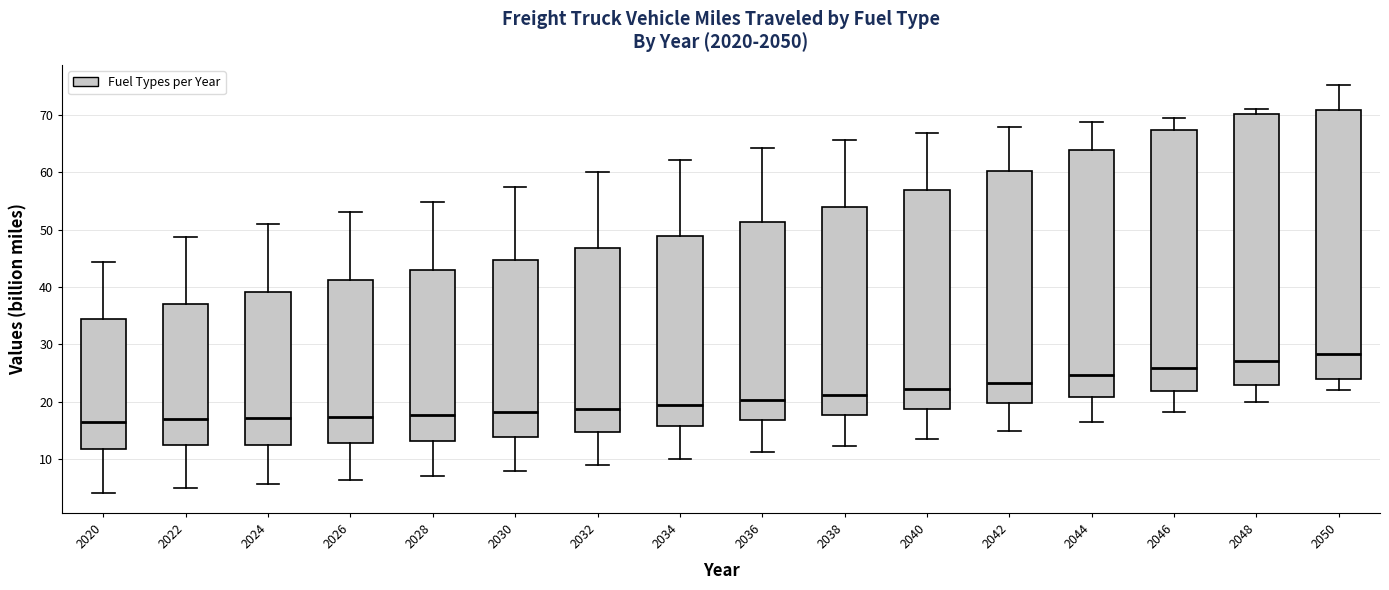

Reading left to right, read every box against the y-axis: the position of its median line, the range the box covers, and the ends of its whiskers. The values are not printed on the chart, so give them approximately, as read against the axis.

2020: median 16, box 12 to 34, whiskers 4 to 44
2022: median 17, box 12 to 37, whiskers 5 to 49
2024: median 17, box 12 to 39, whiskers 6 to 51
2026: median 17, box 13 to 41, whiskers 6 to 53
2028: median 18, box 13 to 43, whiskers 7 to 55
2030: median 18, box 14 to 45, whiskers 8 to 57
2032: median 19, box 15 to 47, whiskers 9 to 60
2034: median 19, box 16 to 49, whiskers 10 to 62
2036: median 20, box 17 to 51, whiskers 11 to 64
2038: median 21, box 18 to 54, whiskers 12 to 66
2040: median 22, box 19 to 57, whiskers 13 to 67
2042: median 23, box 20 to 60, whiskers 15 to 68
2044: median 25, box 21 to 64, whiskers 16 to 69
2046: median 26, box 22 to 67, whiskers 18 to 69
2048: median 27, box 23 to 70, whiskers 20 to 71
2050: median 28, box 24 to 71, whiskers 22 to 75